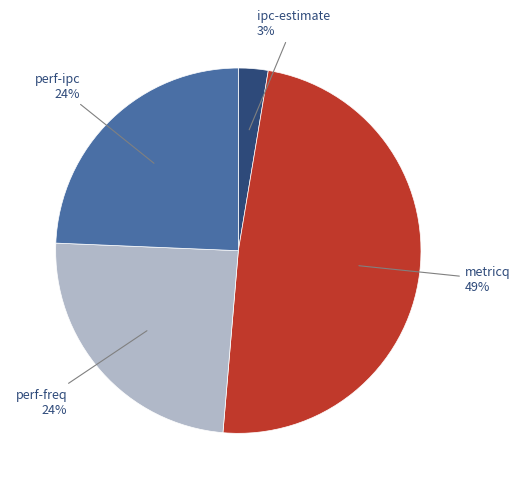

Does any single category account for the majority?

No